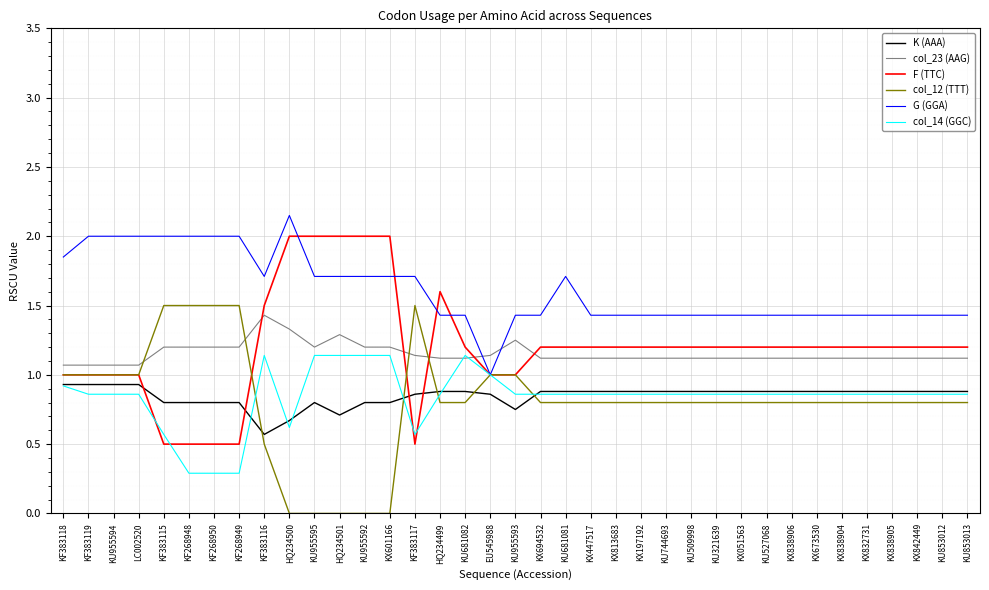

What position from the right is KF268948?

32